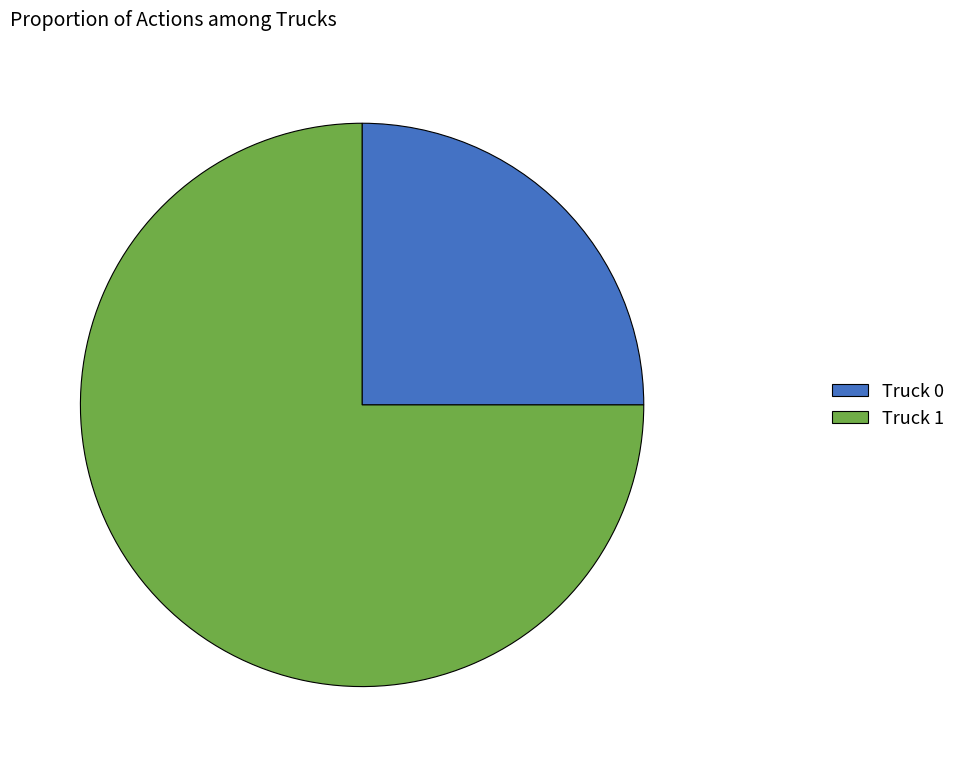

Which slice is the smallest?

Truck 0